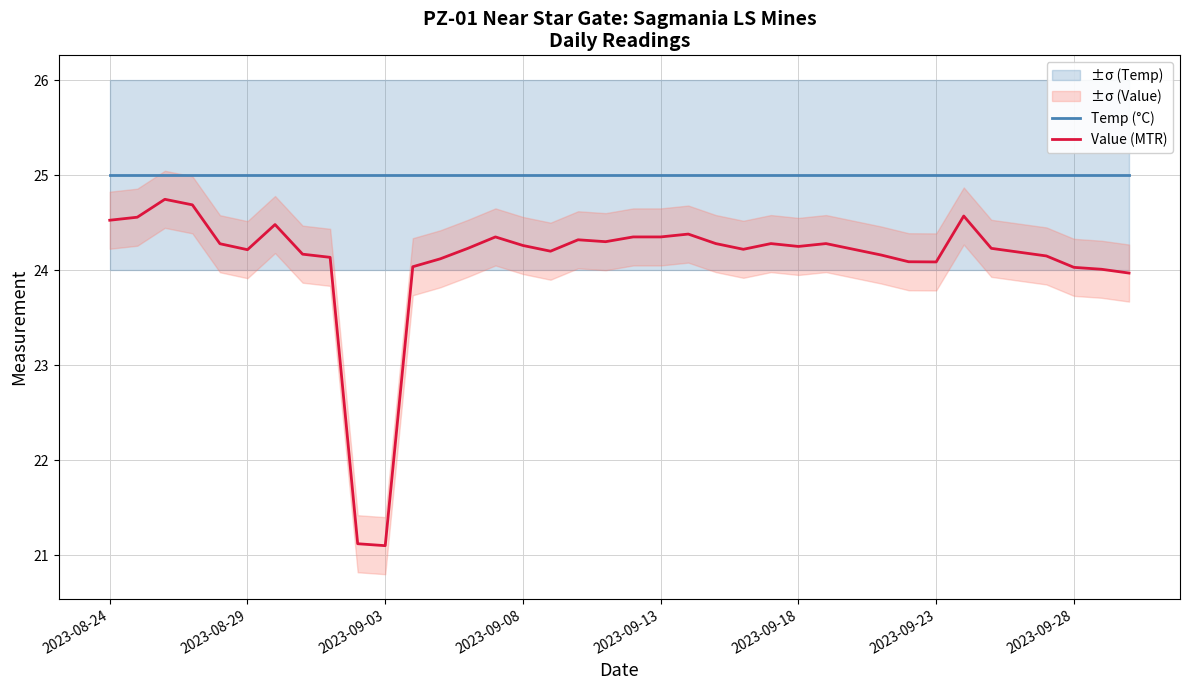

What position from the right is 31?

7